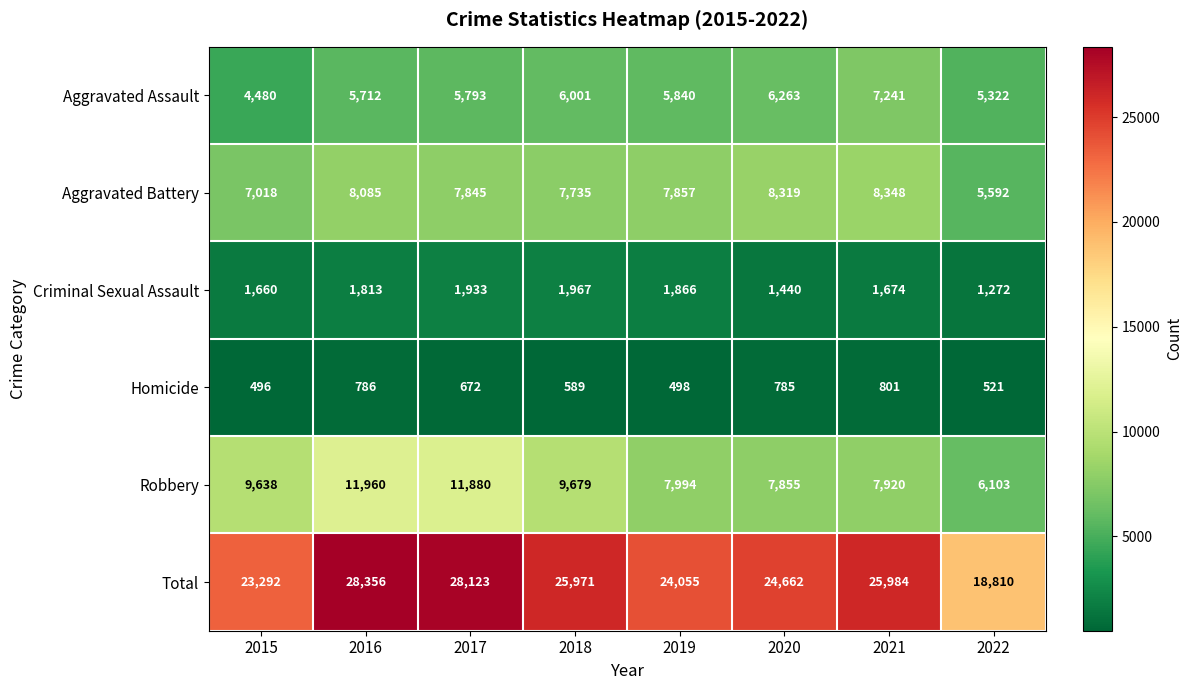

What value does the Total series have at 2017?

28123